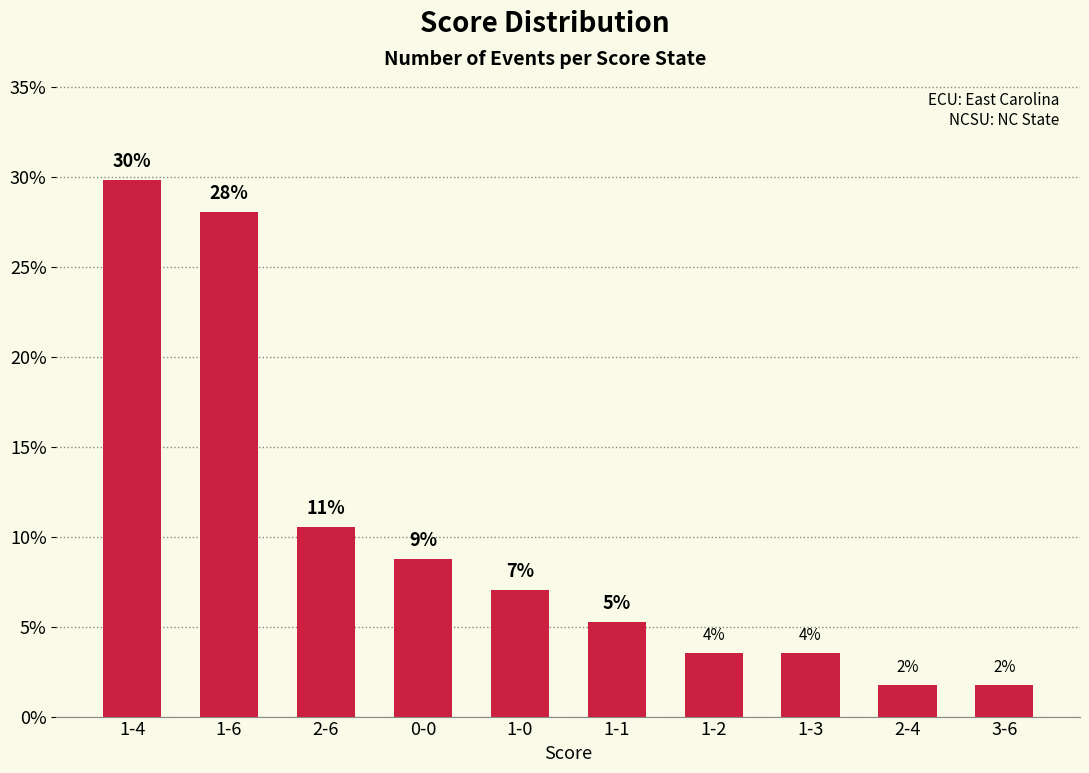

At which category does the chart reach its peak across all series?

1-4